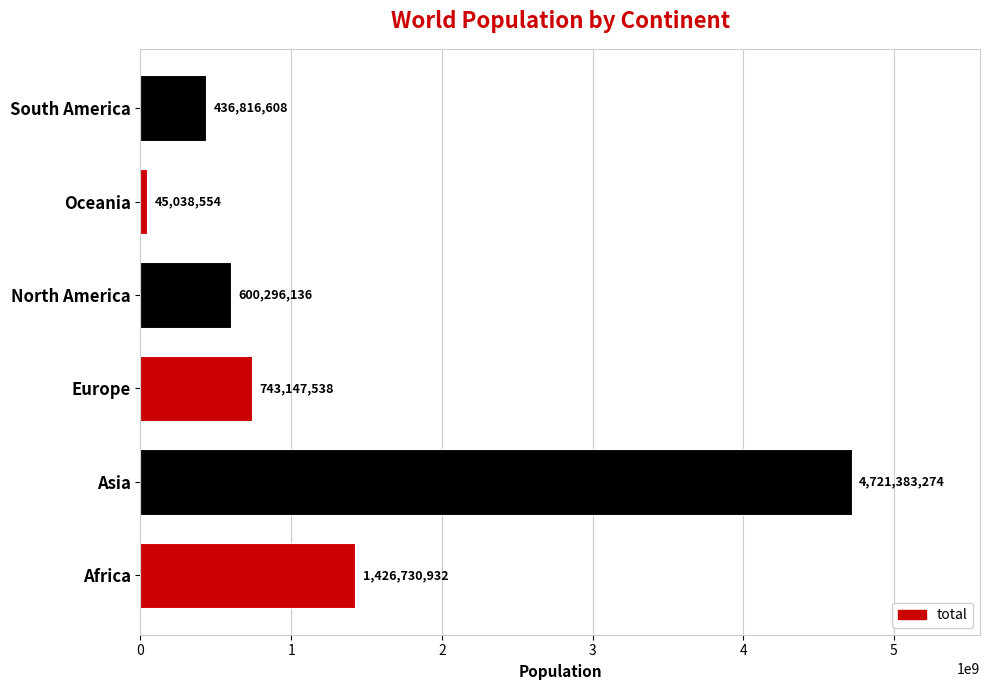

Where is the data nearest to the value 2383210914?

Africa